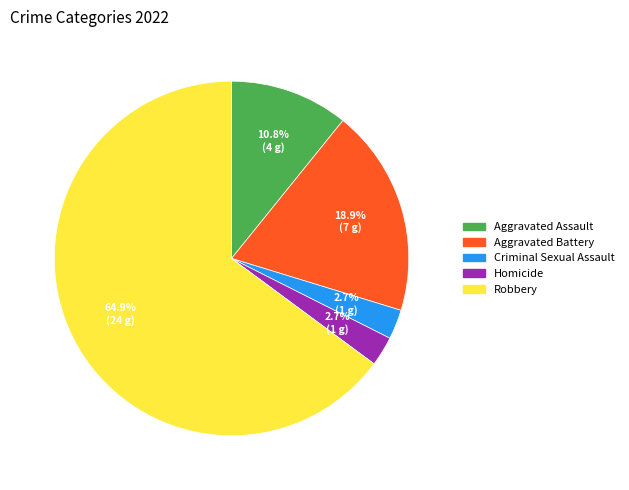

Is there a majority slice in this chart?

Yes